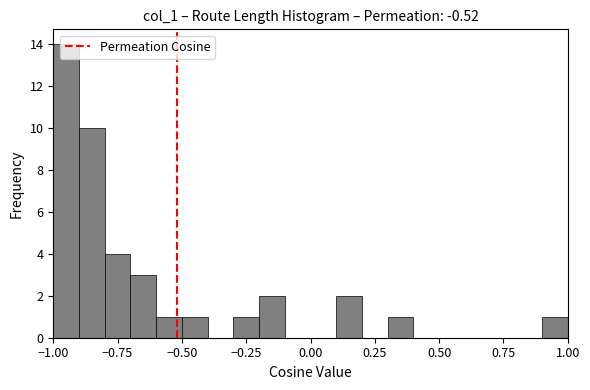

Read against the x-axis, roughly where is the centre of the tallest bar?

-0.95